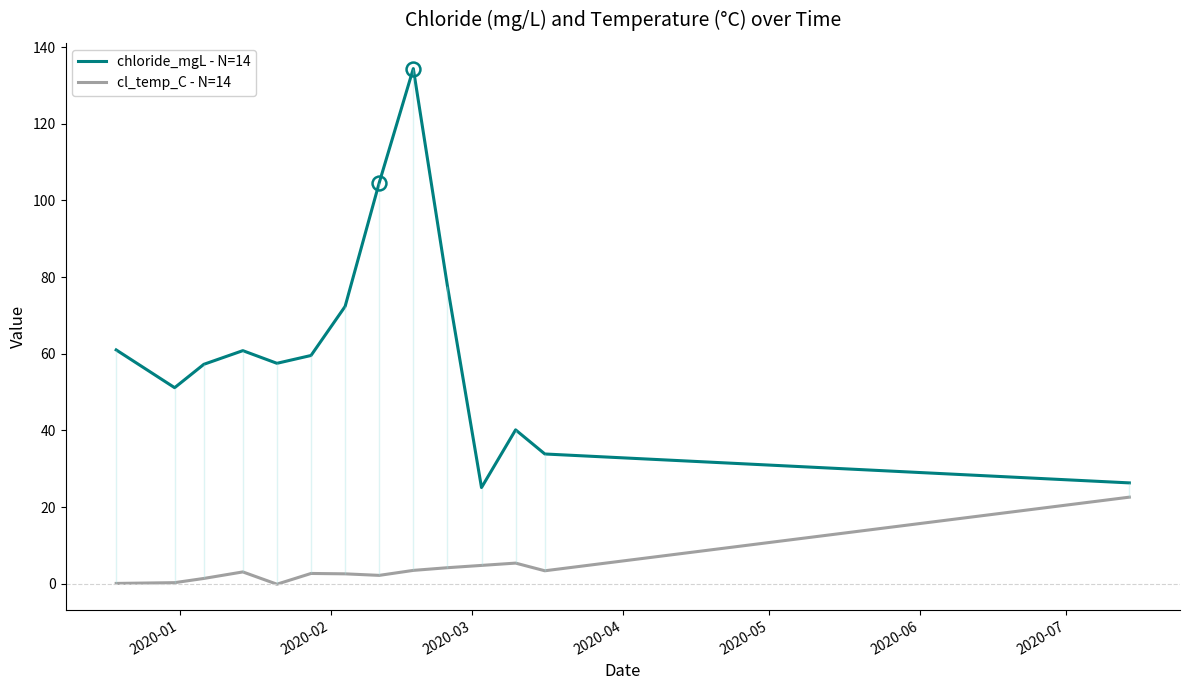

True or false: cl_temp_C - N=14 and chloride_mgL - N=14 cross at least once.

False